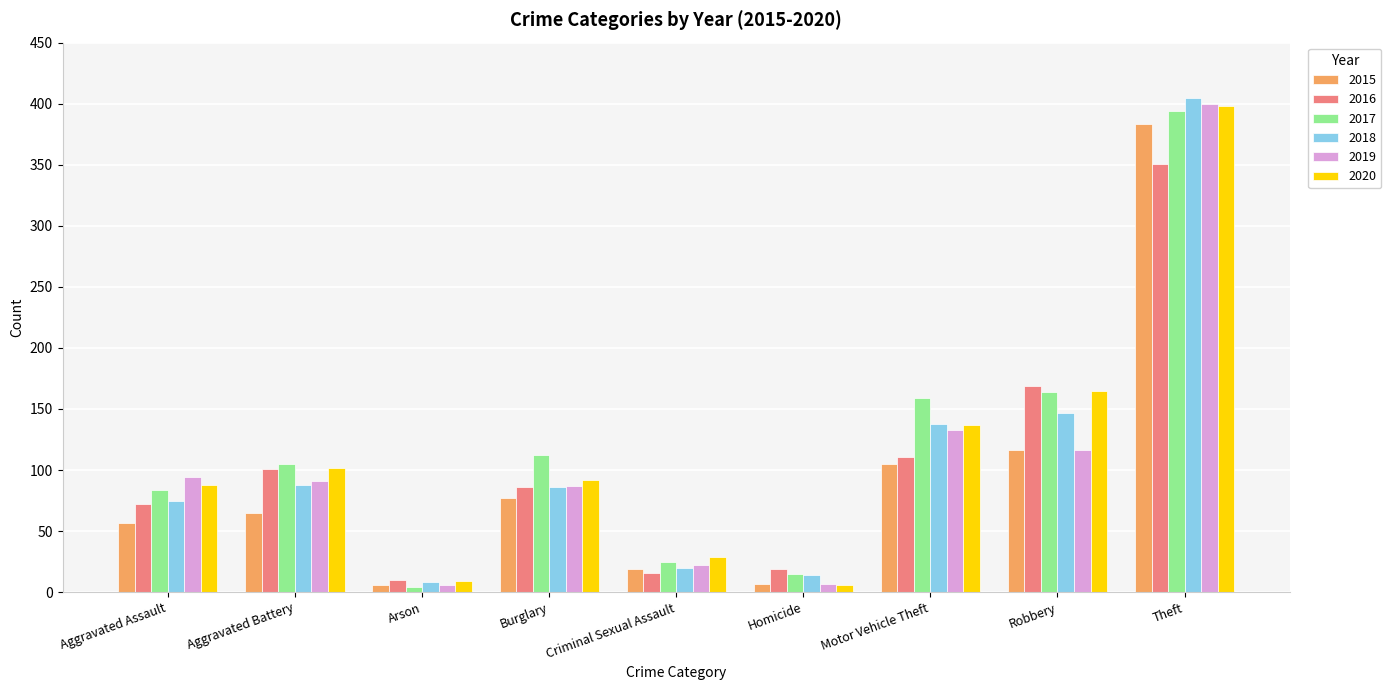

At which label does 2016 first exceed 86?

Aggravated Battery